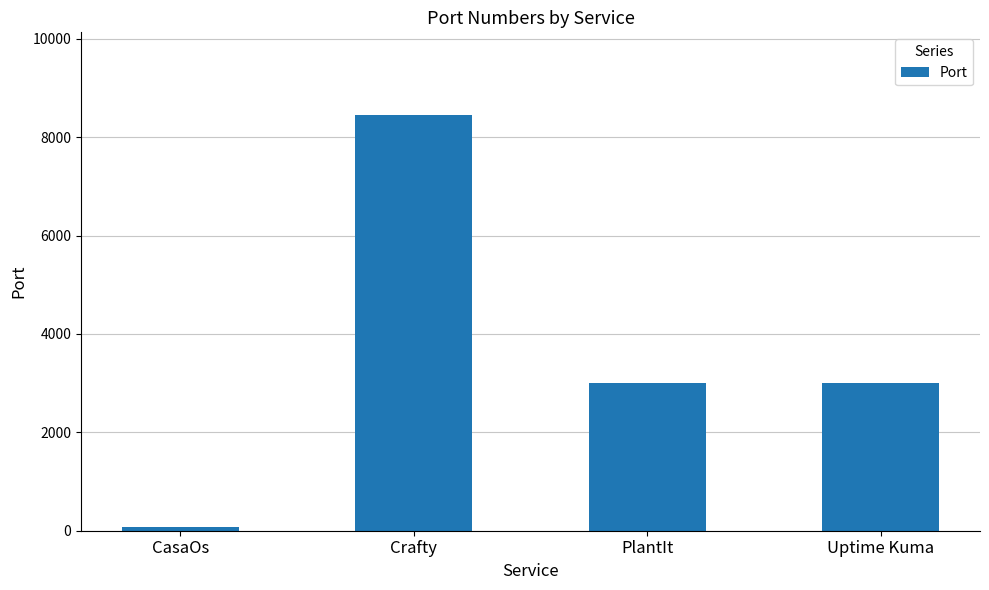

The value at CasaOs is 80. True or false?

True